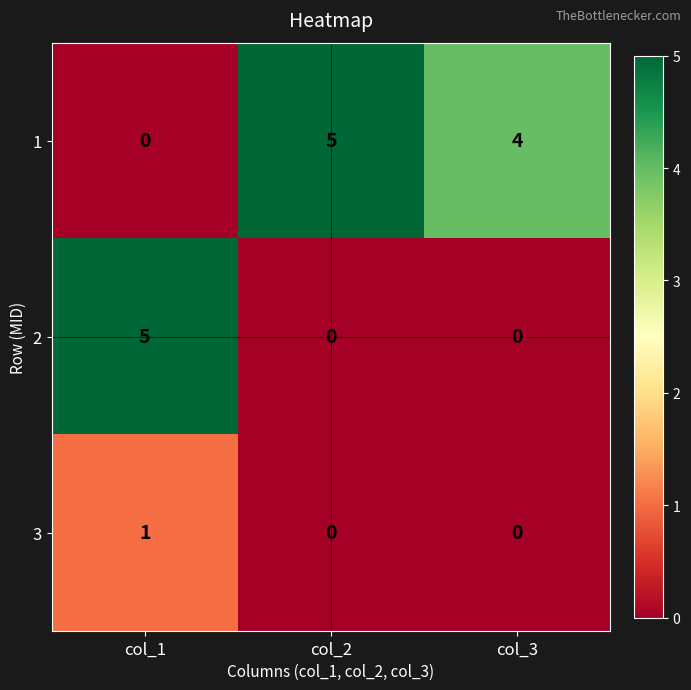

What is the sum of all 2 values?

5